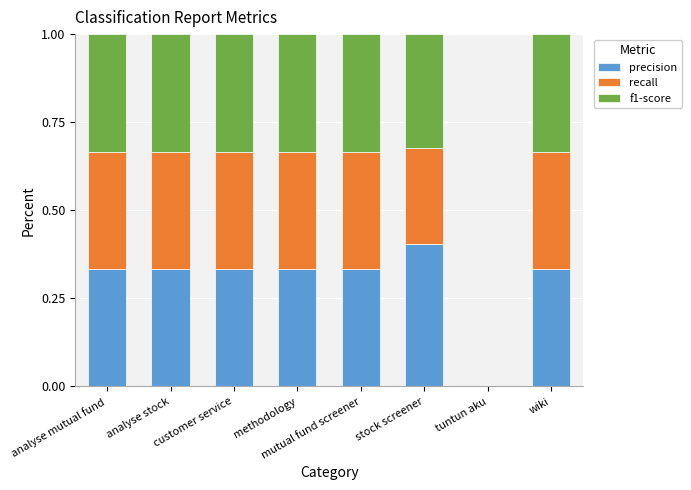

What is the total value across all series at analyse mutual fund?

1.0